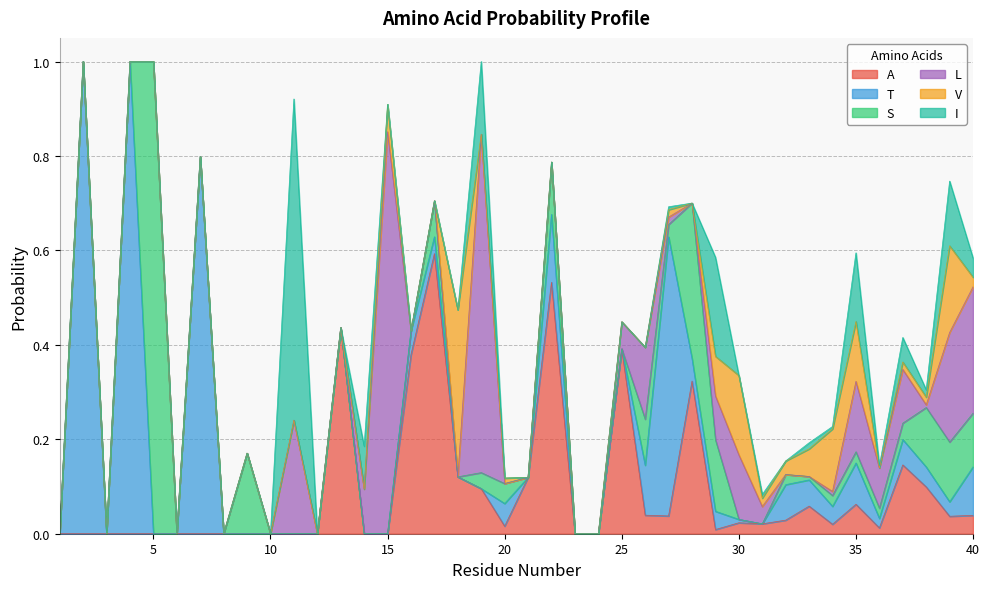

Which series has the widest spread of values?

T